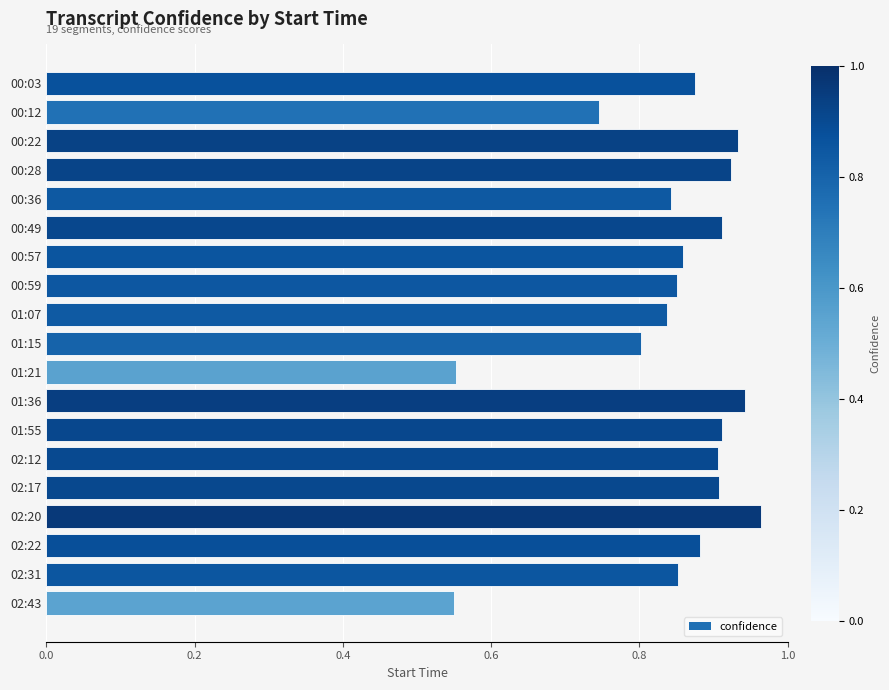

The chart shows a value of 0.3 at 01:55. True or false?

False